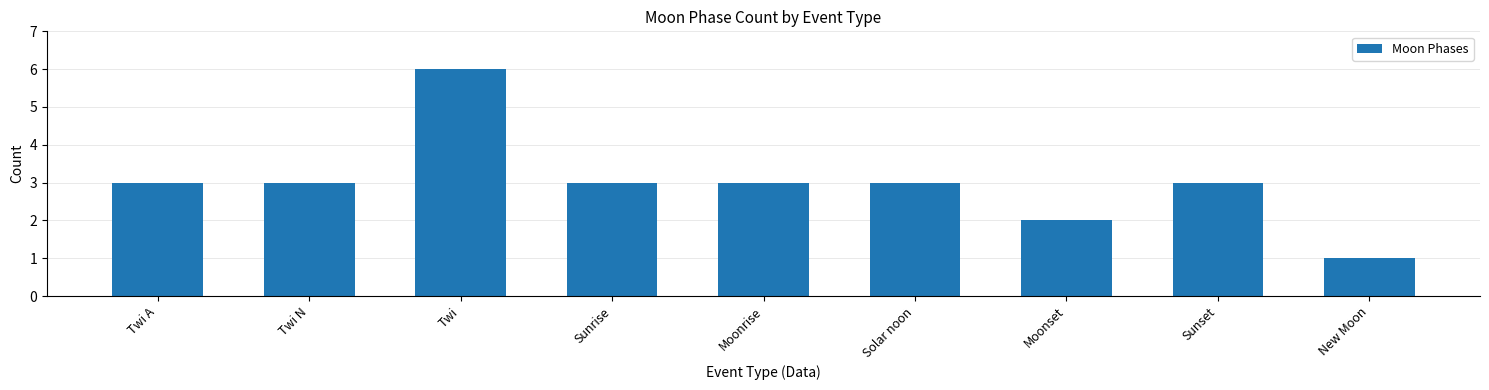

What is the approximate value at Twi N?

3